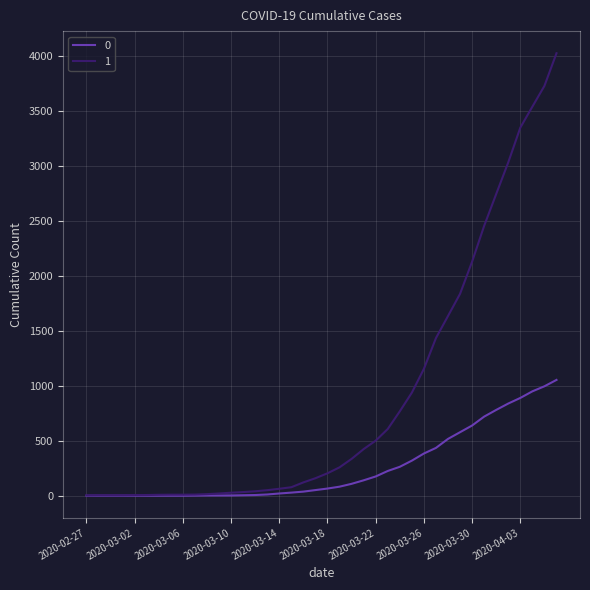

Rank the series by their average value, from lowest to highest.

0, 1